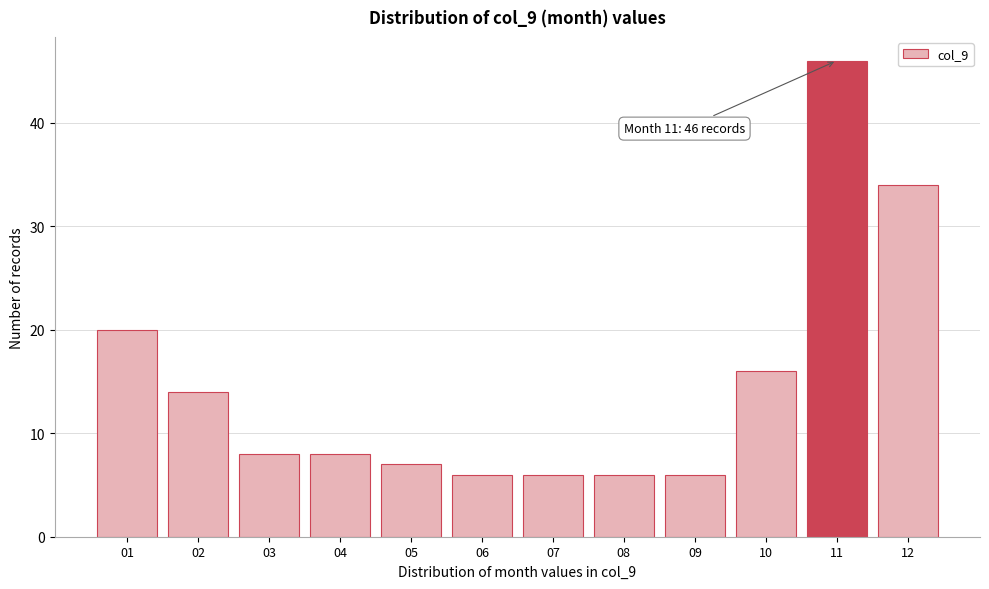

Reading right to left, transcribe all the data shown in this chart.

12=34	11=46	10=16	09=6	08=6	07=6	06=6	05=7	04=8	03=8	02=14	01=20